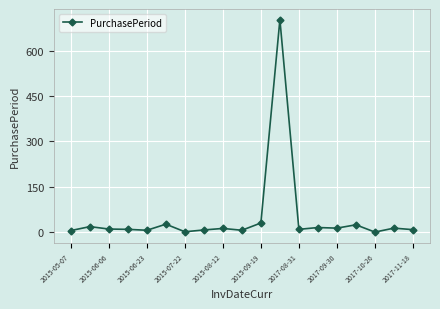

What is the maximum value shown in the chart?

702